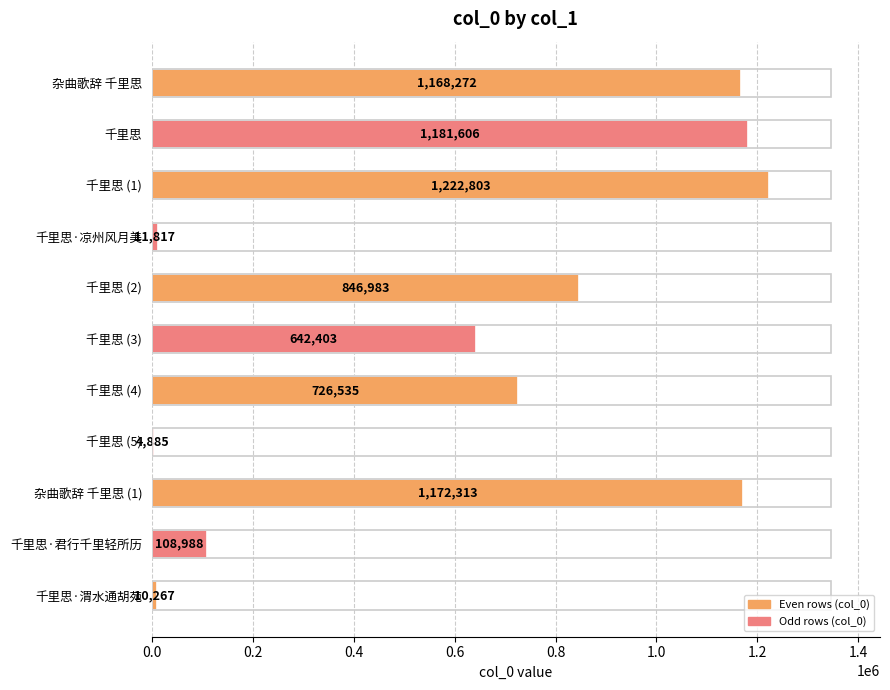

Reading bottom to top, what are all the values shown in this chart?

10267	108988	1172313	4885	726535	642403	846983	11817	1222803	1181606	1168272